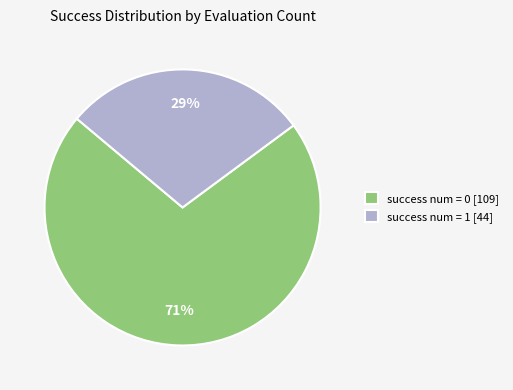

How many slices are in this pie chart?

2